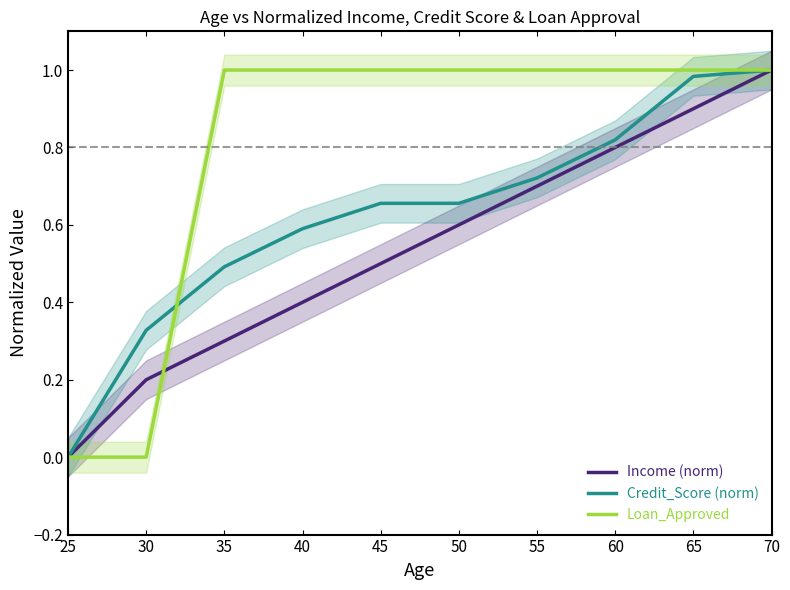

What is the value of the Loan_Approved point at the 6th from the left?

1.0